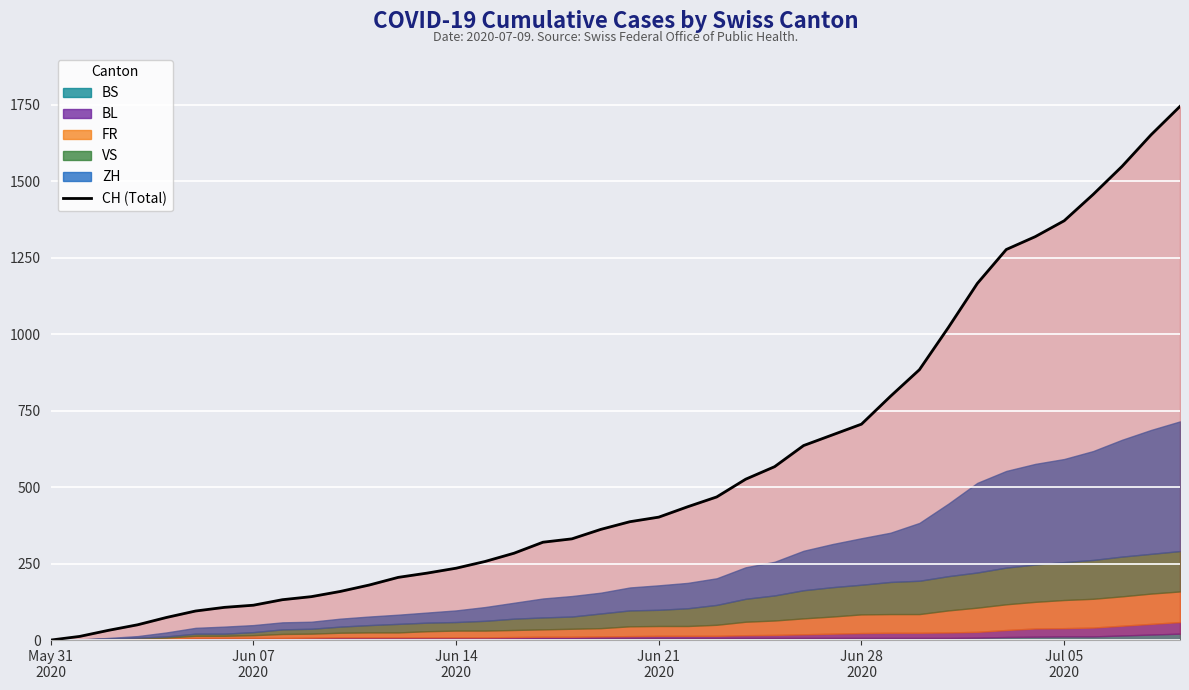

Reading right to left, list all the values displayed in this chart.

1745	1652	1549	1457	1371	1319	1277	1166	1022	884	797	706	671	636	567	526	468	436	402	387	362	331	320	284	257	235	219	205	180	159	142	132	114	107	95	74	50	32	12	0